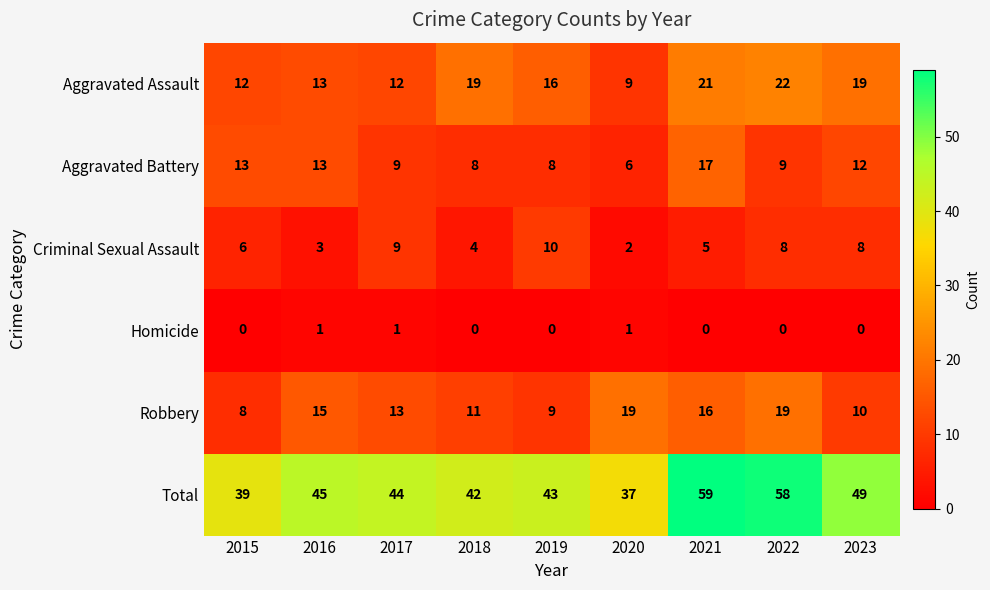

Between 2016 and 2018, which series saw the biggest shift?

Aggravated Assault